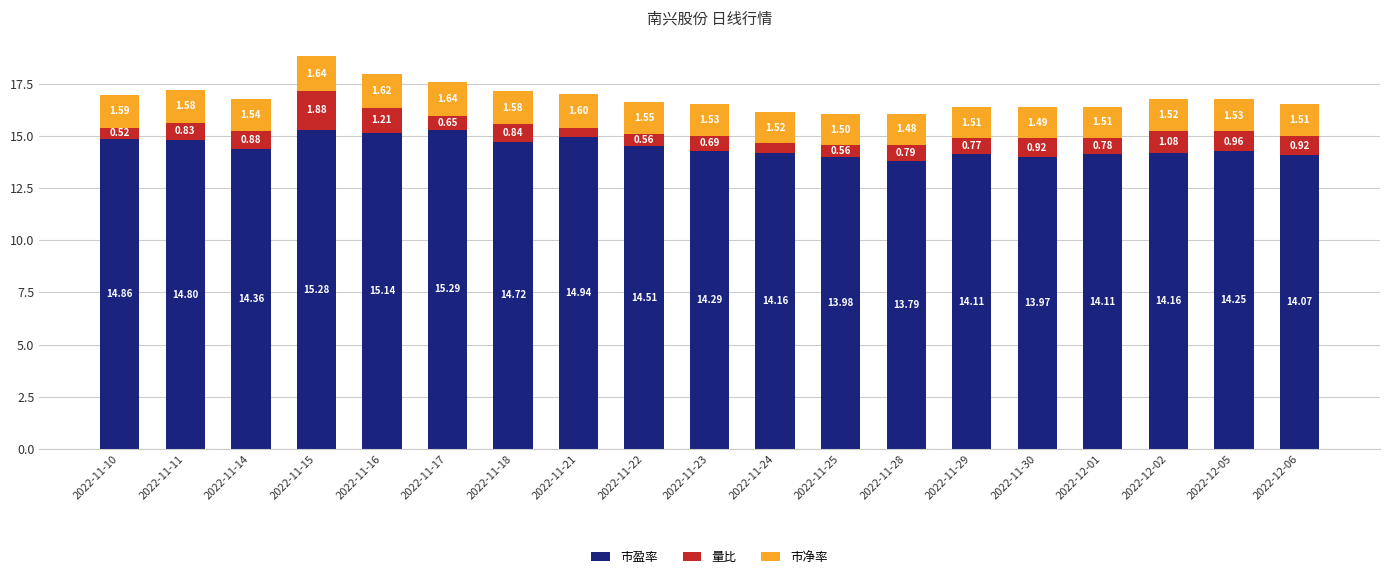

At which label is 市盈率 closest to 14?

2022-11-25